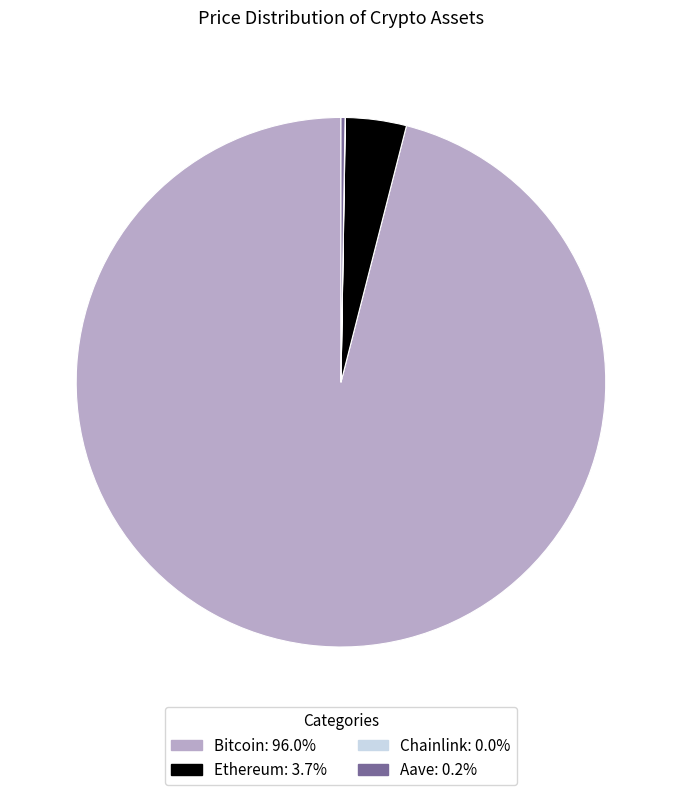

Which slice is the largest?

Bitcoin